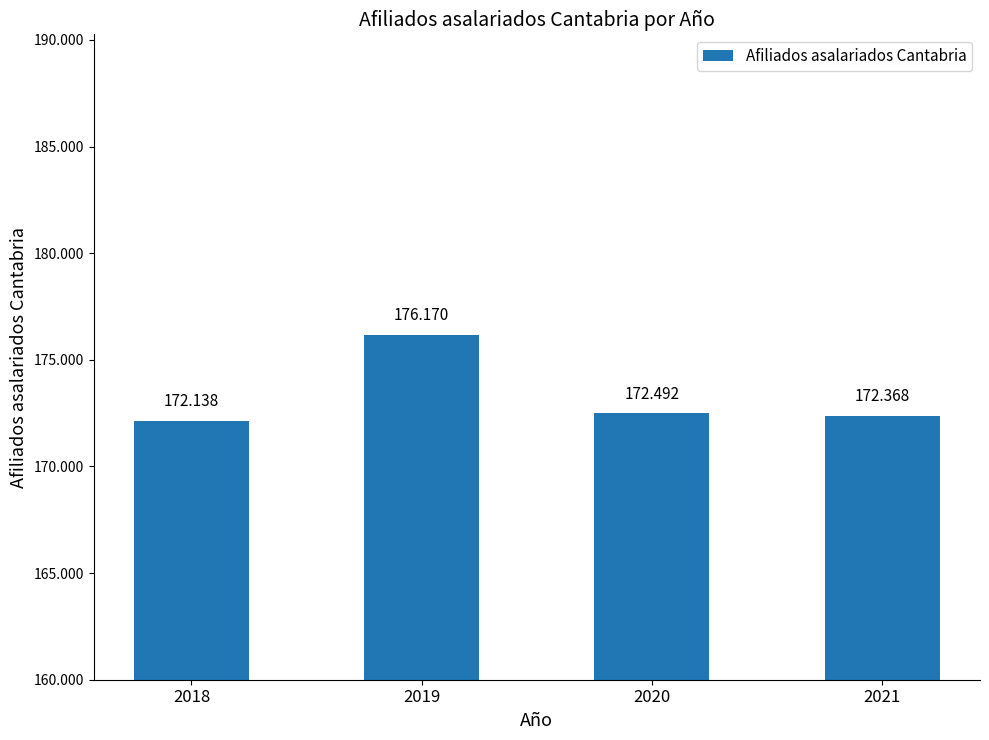

What is the smallest value displayed?

172138